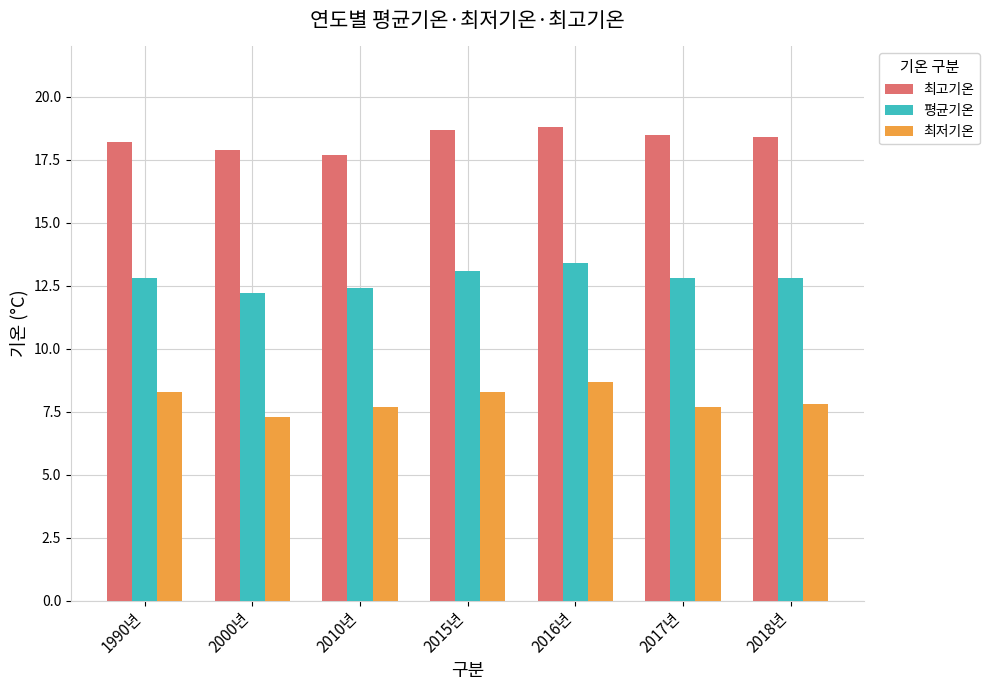

How many series are shown in this chart?

3